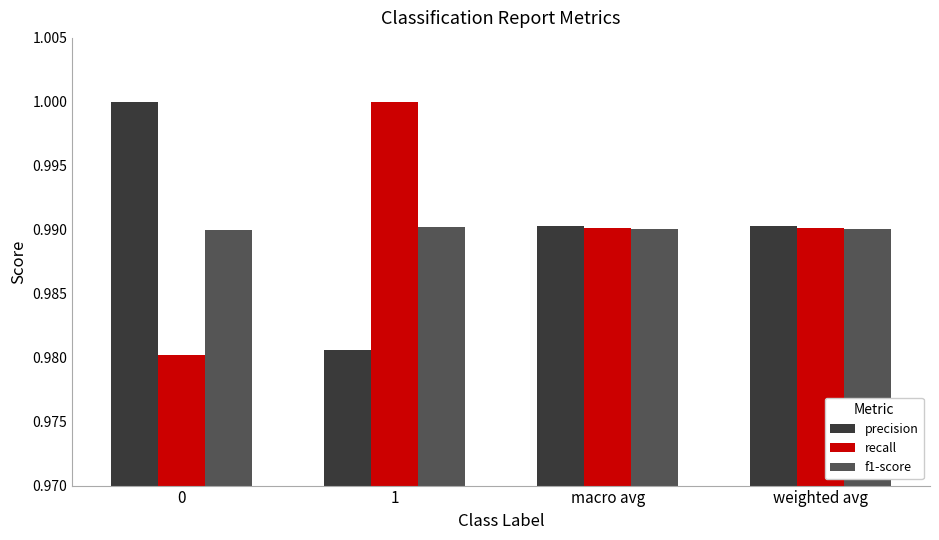

What are all the series names shown in the legend?

precision, recall, f1-score